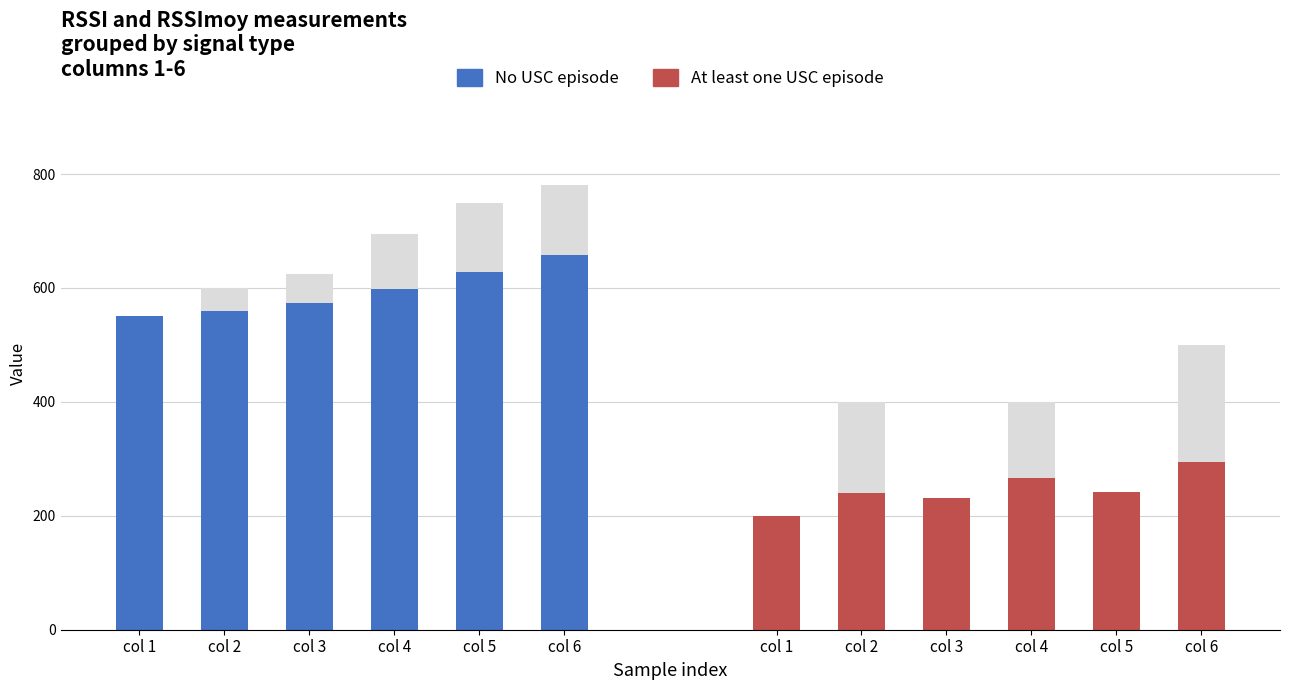

Rank the series by their maximum value, from highest to lowest.

No USC episode, At least one USC episode